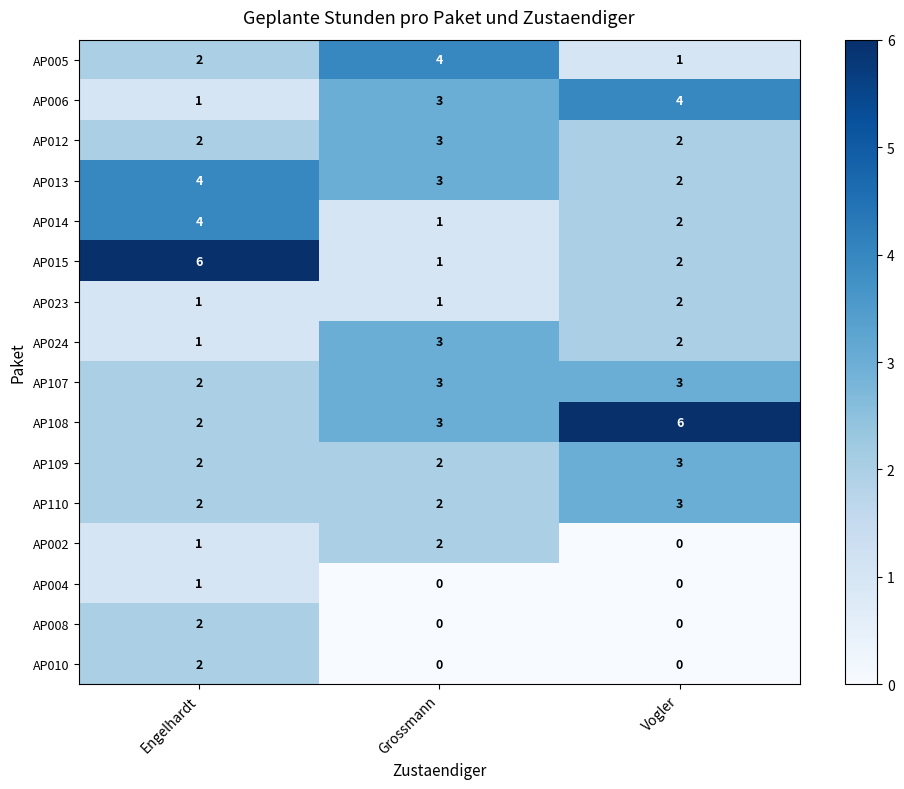

The value of AP002 at Engelhardt is 1. True or false?

True